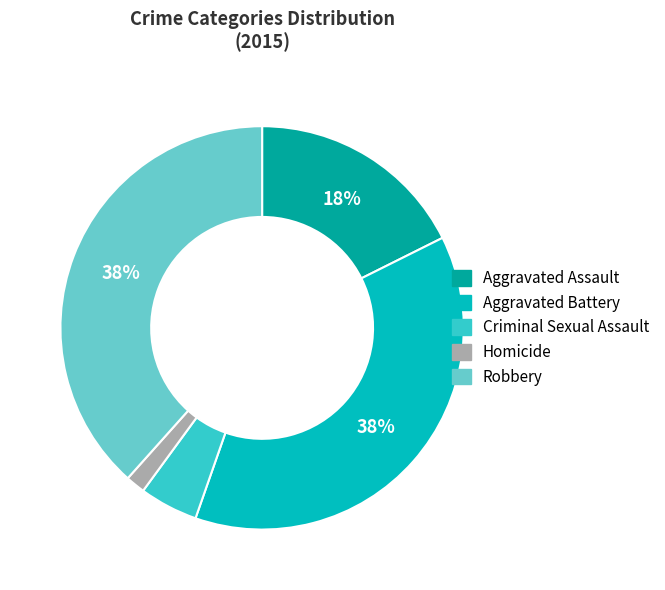

What is the smallest slice in the pie chart?

Homicide